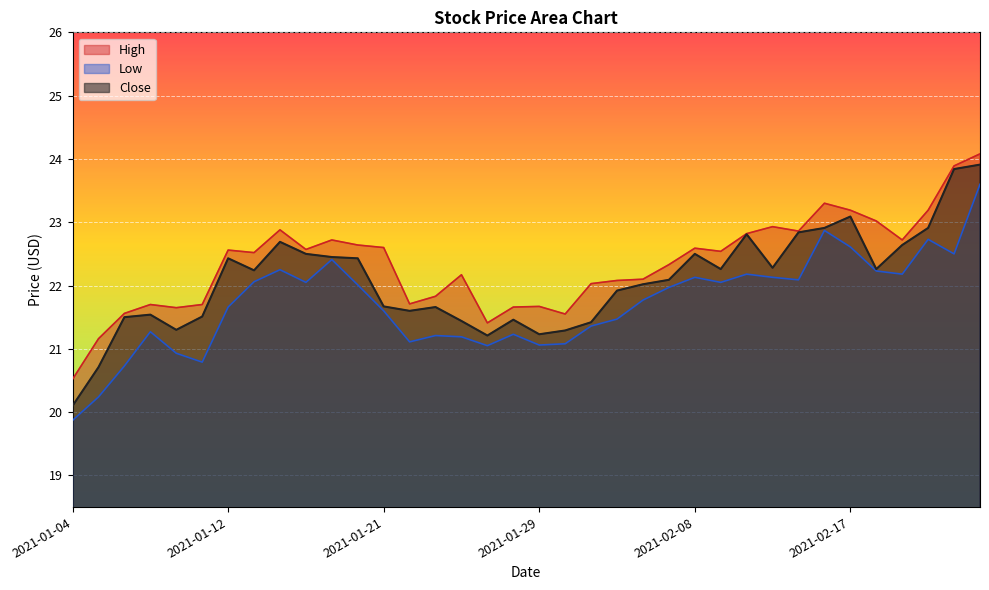

How many data points in Close are less than 22?

16